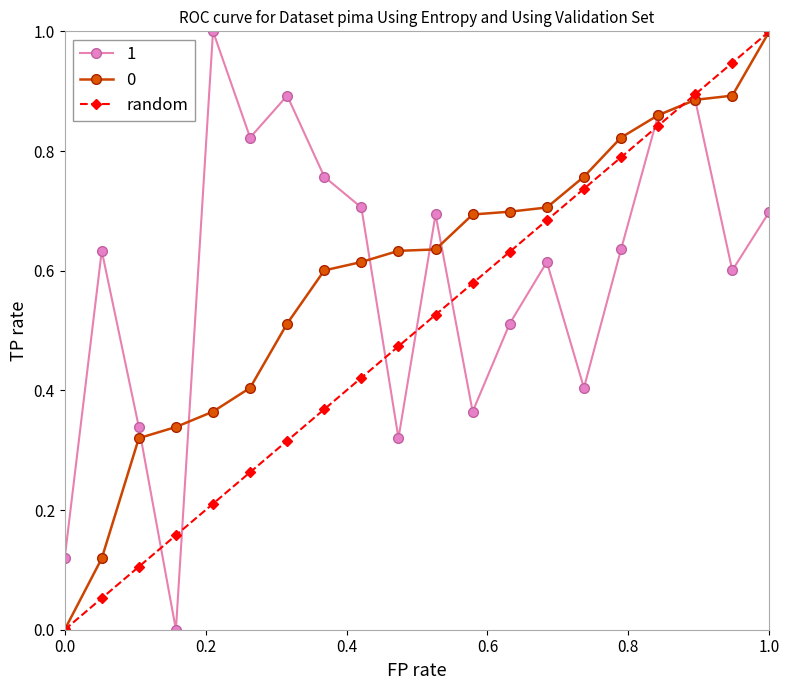

What is the maximum value for 1?

1.0